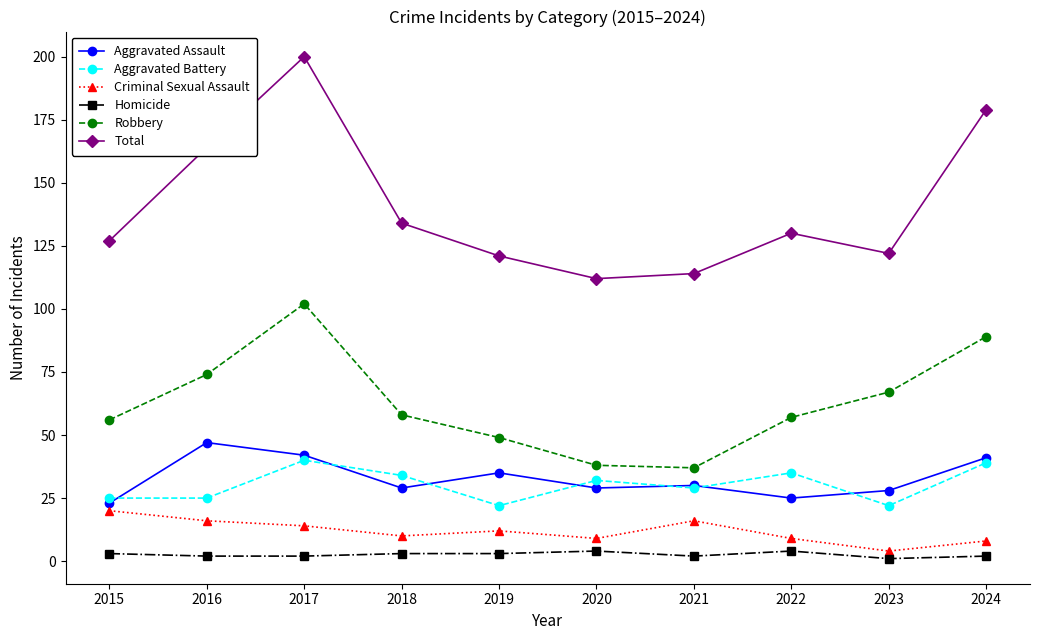

What is the minimum value shown in the chart?

1